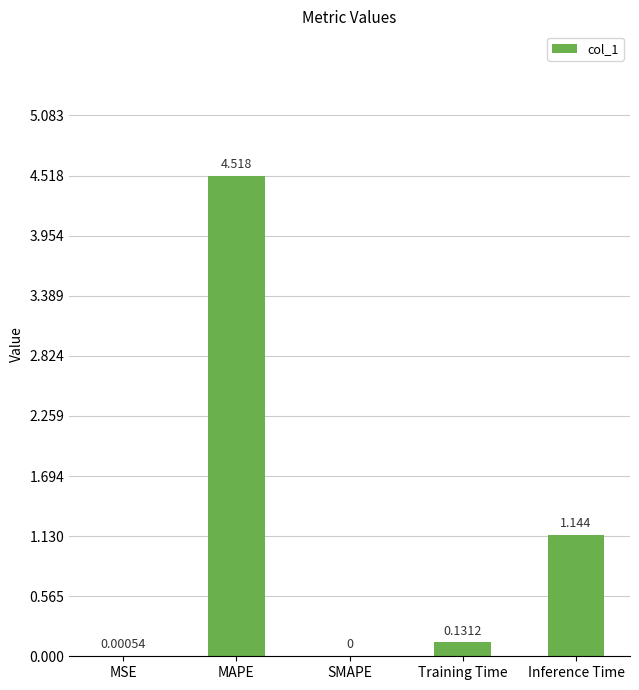

At which category does the chart reach its peak across all series?

MAPE